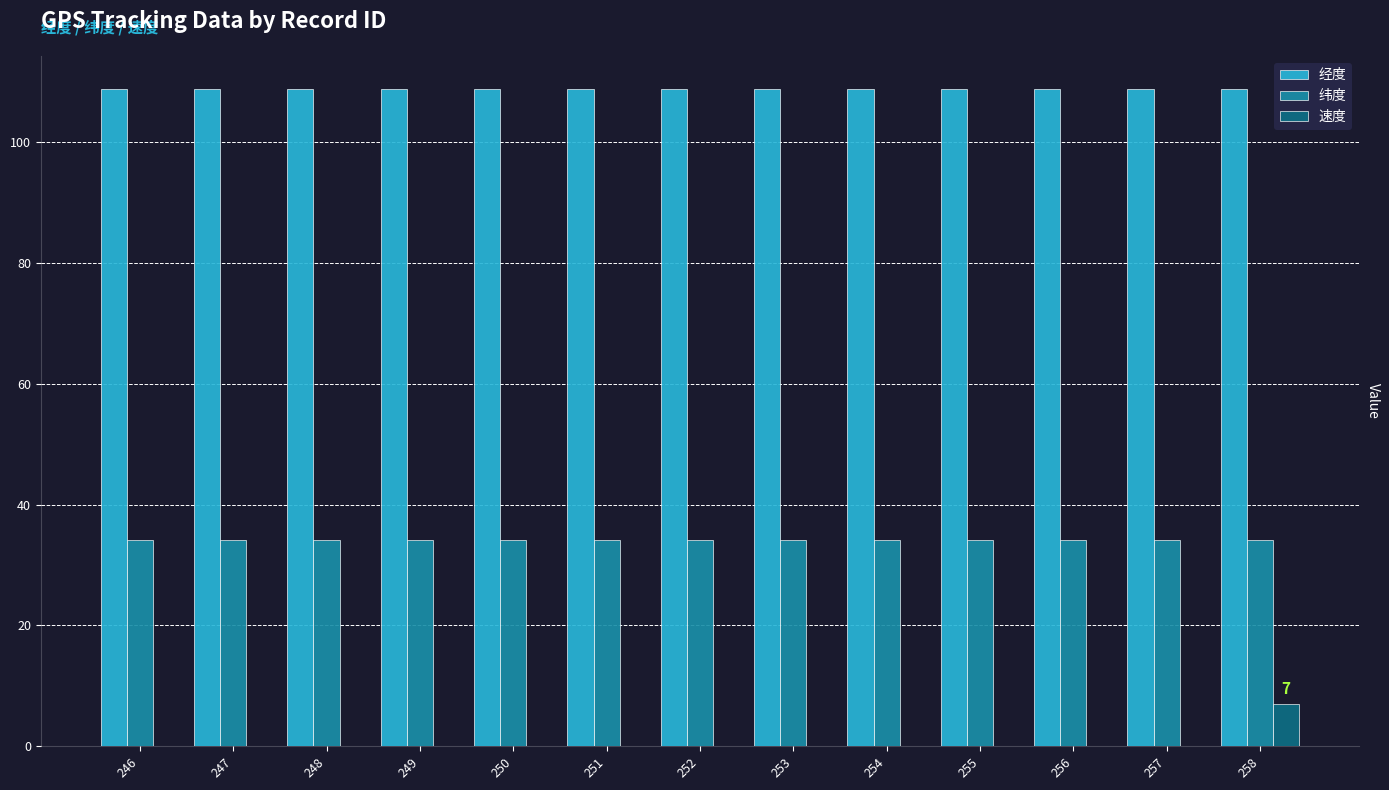

True or false: 速度 has a value of 0.0 at 252.

True